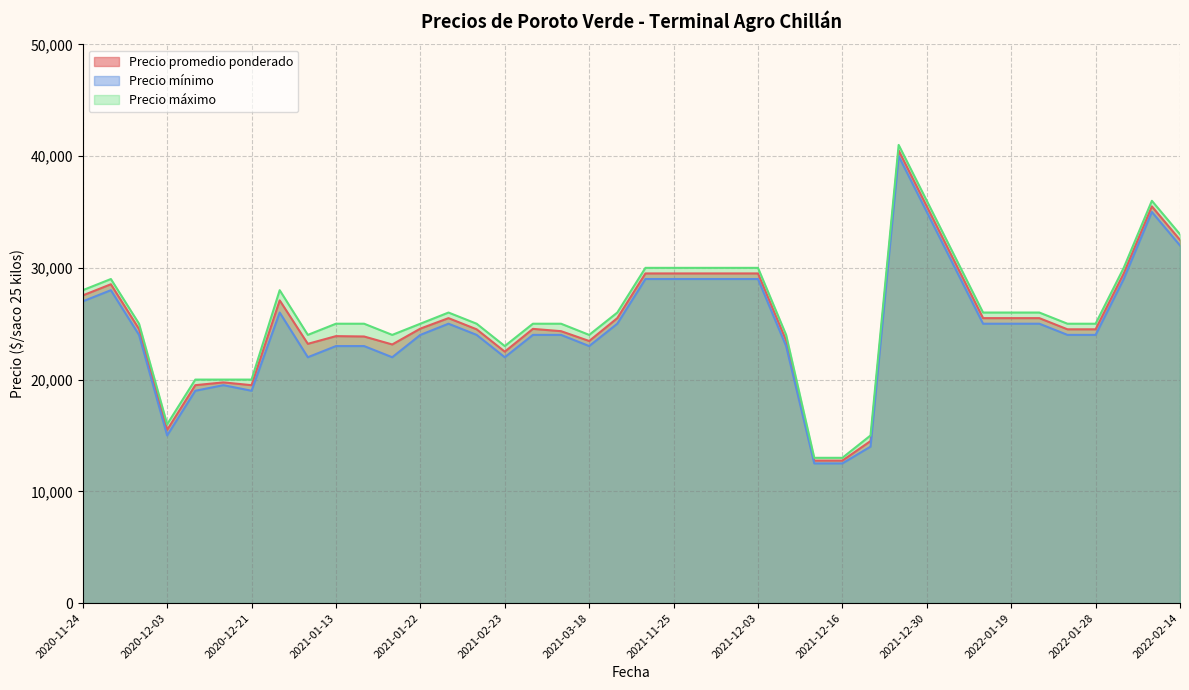

What is the difference between the second highest and second lowest values in the Precio promedio ponderado series?

22750